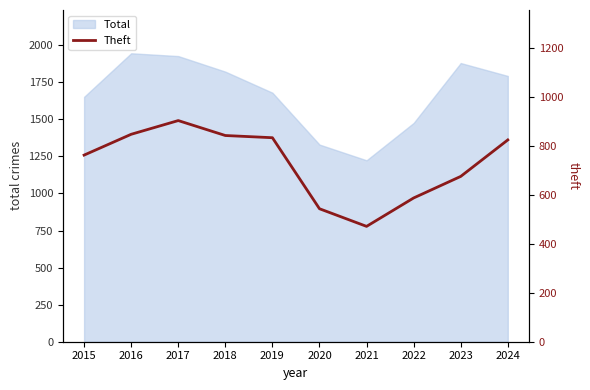

What is the minimum value shown in the chart?

471